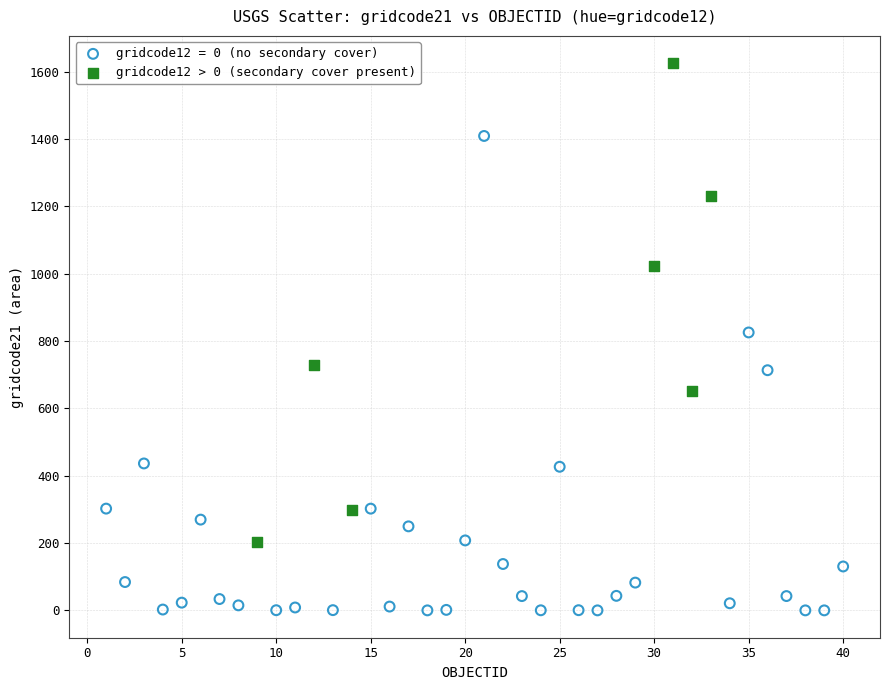

Which series contains the lowest Y value?

gridcode12 = 0 (no secondary cover)